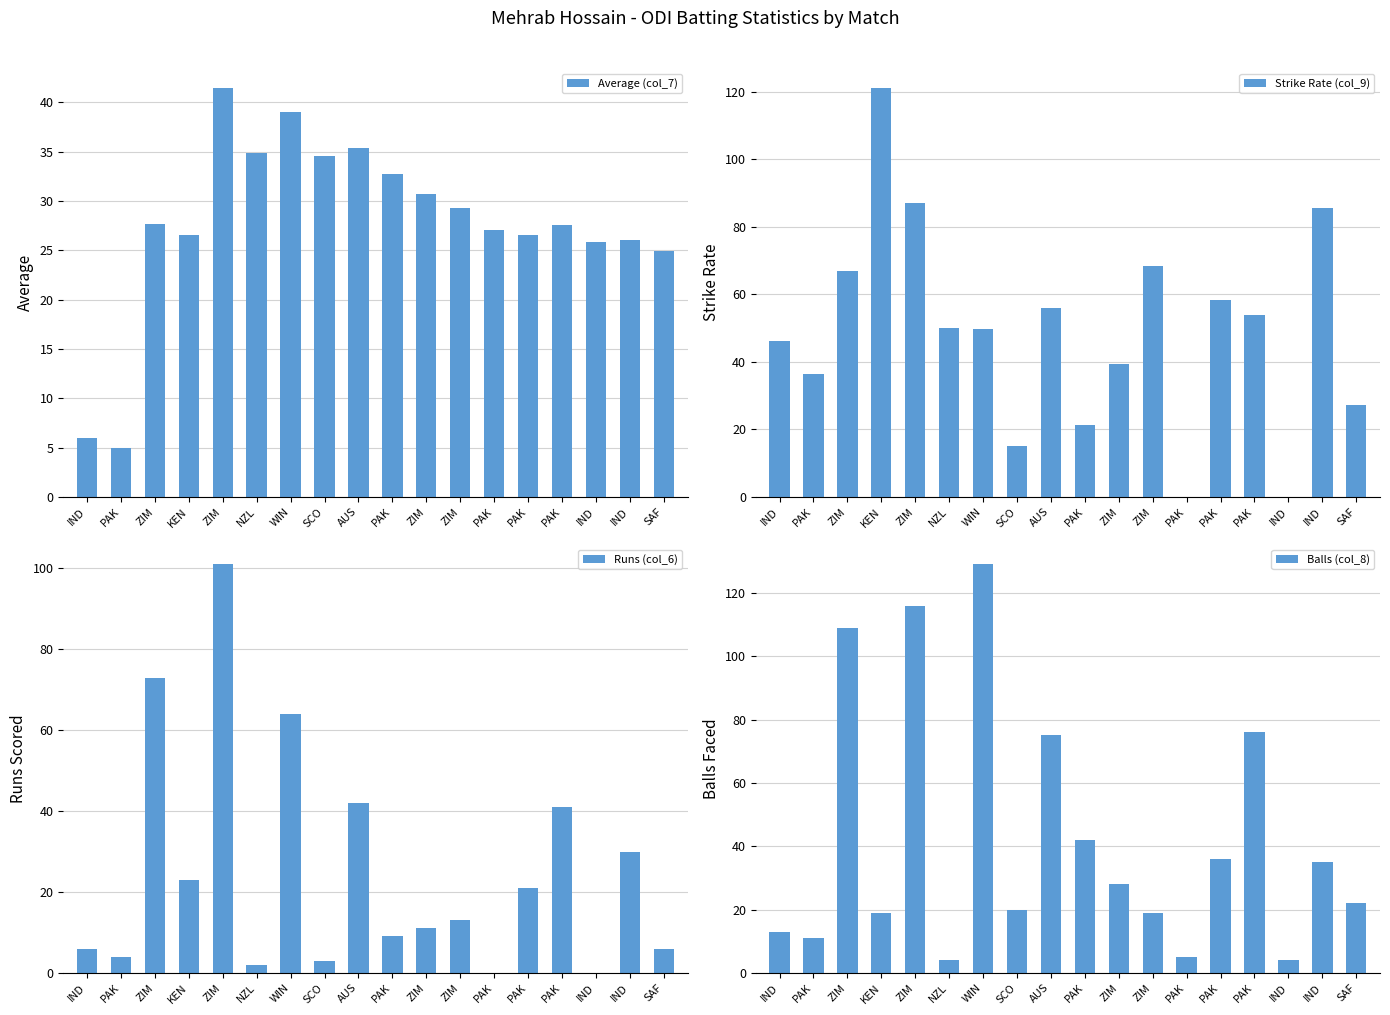

The Strike Rate (col_9) series shows 153.6 at IND. True or false?

False